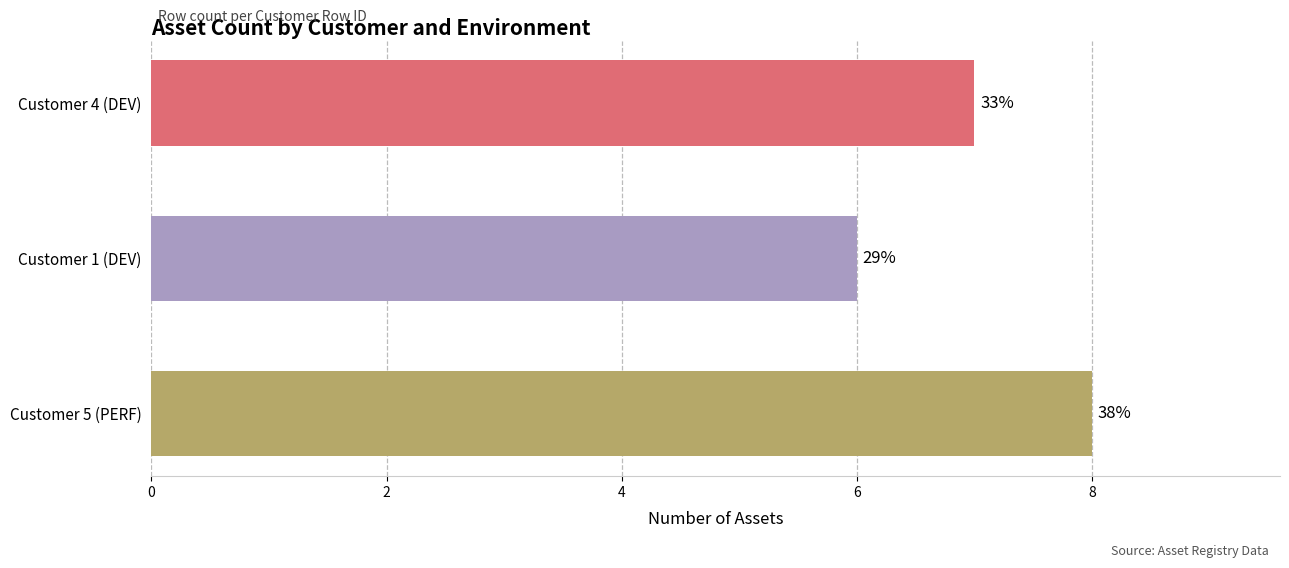

Does the chart contain stacked bars?

No